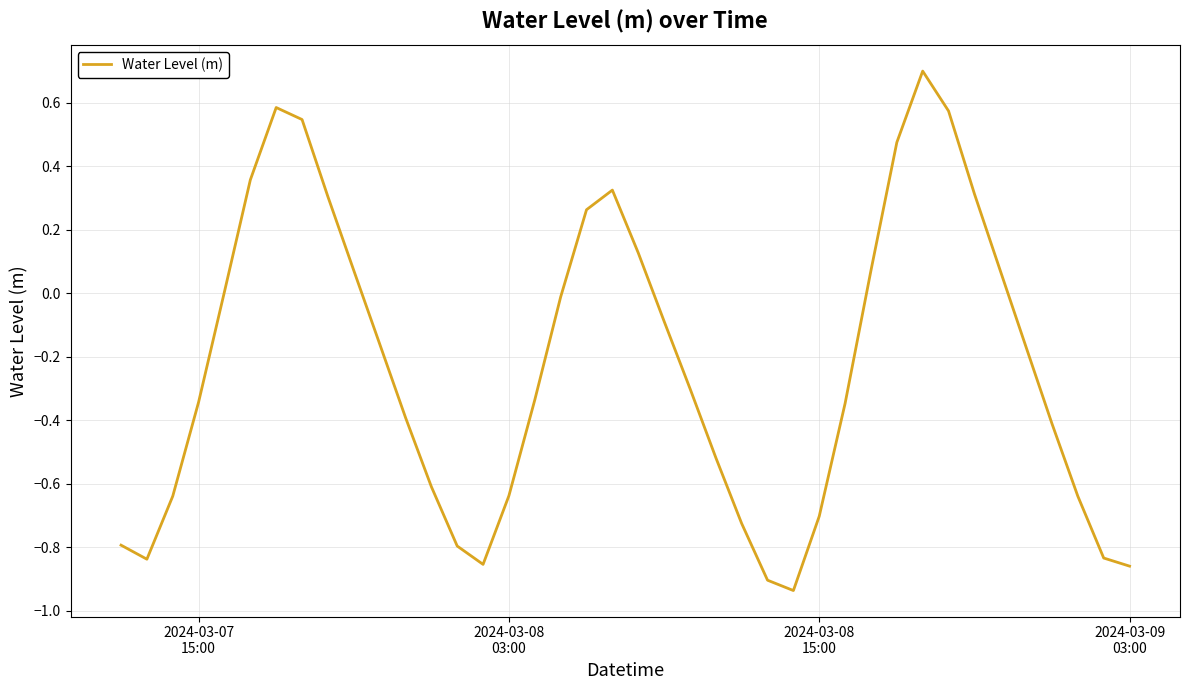

What is the difference between the maximum and minimum values?

1.6